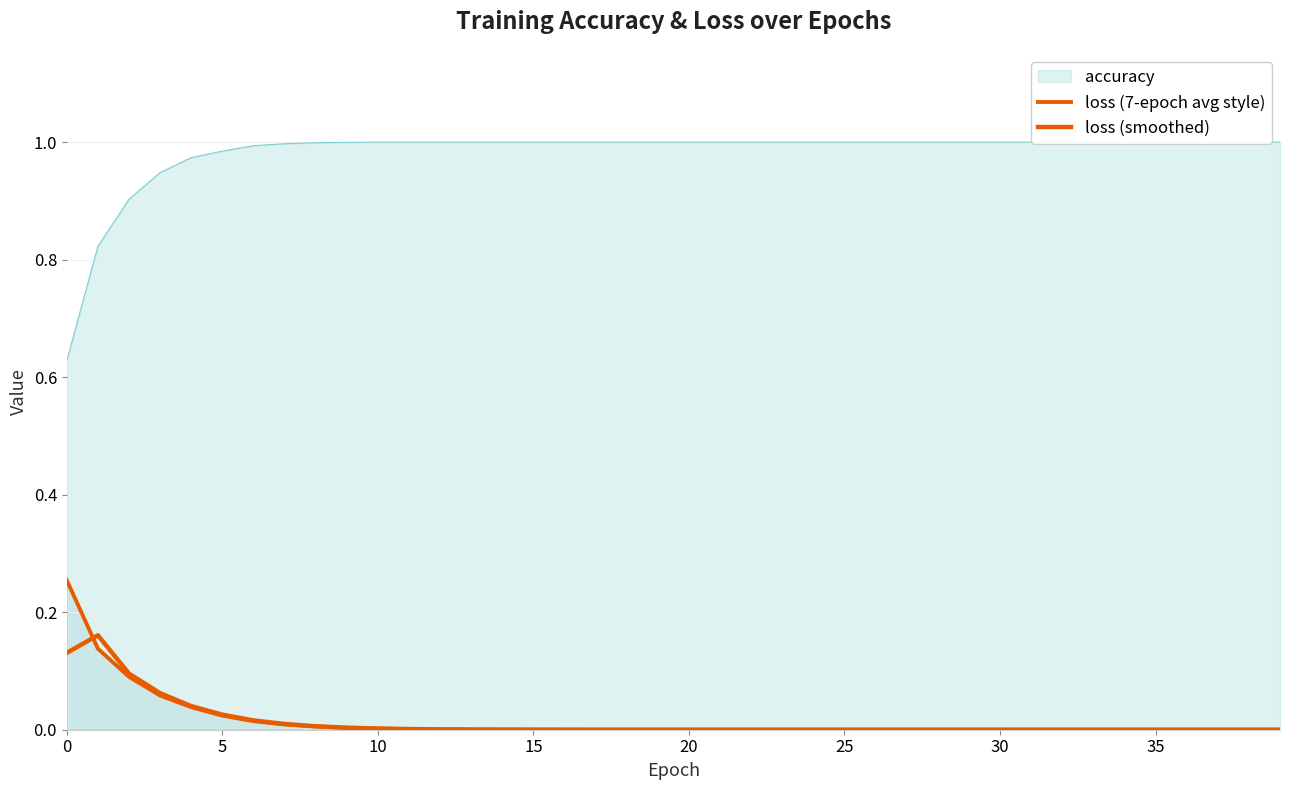

What is the difference between the maximum and second lowest values in the loss (smoothed) series?

0.2